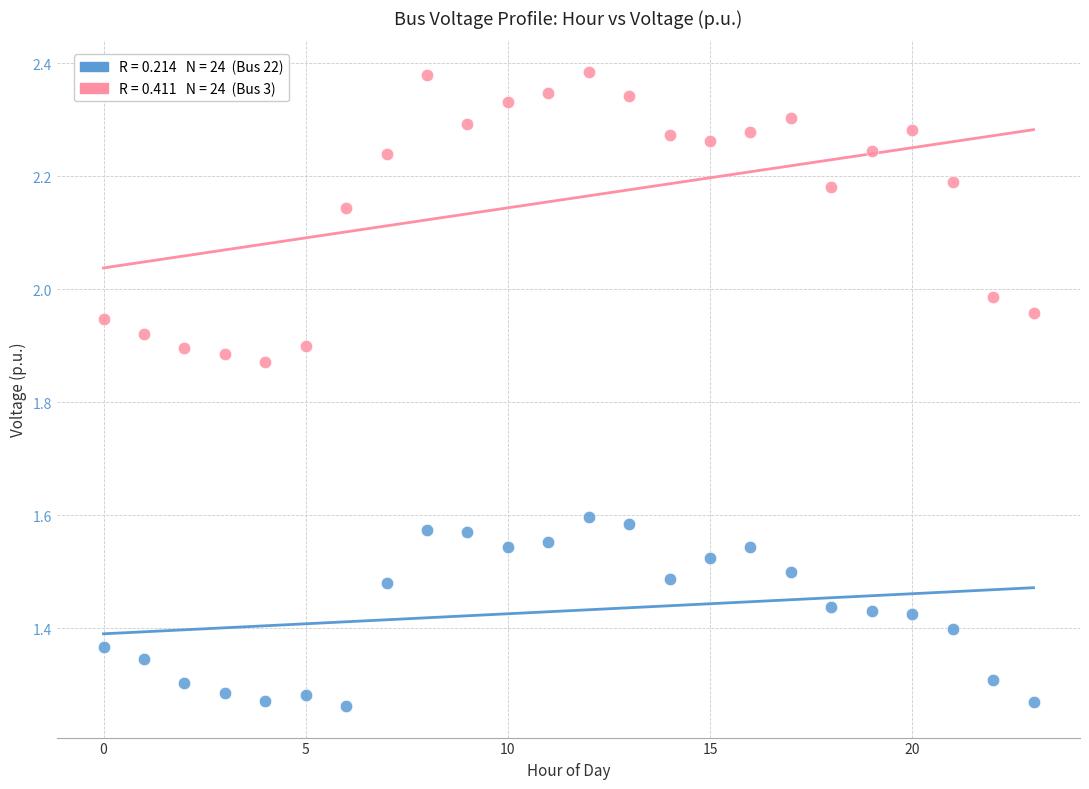

How many data points are displayed?

48